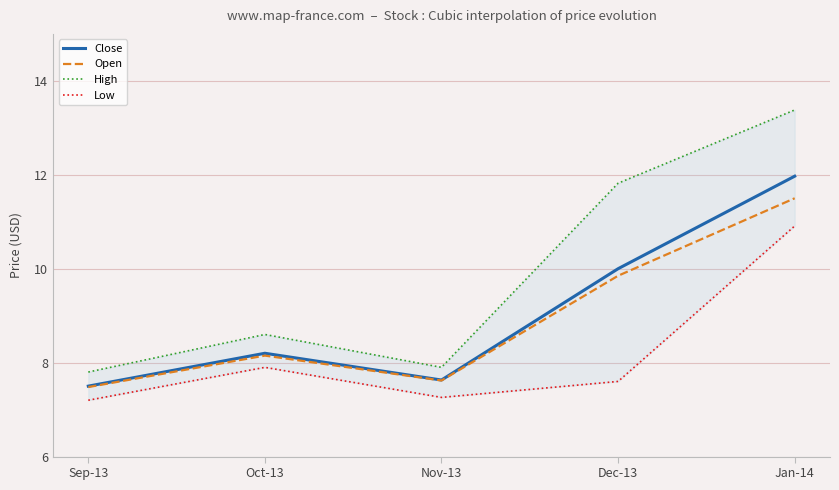

The Open series shows 2.2 at Sep-13. True or false?

False